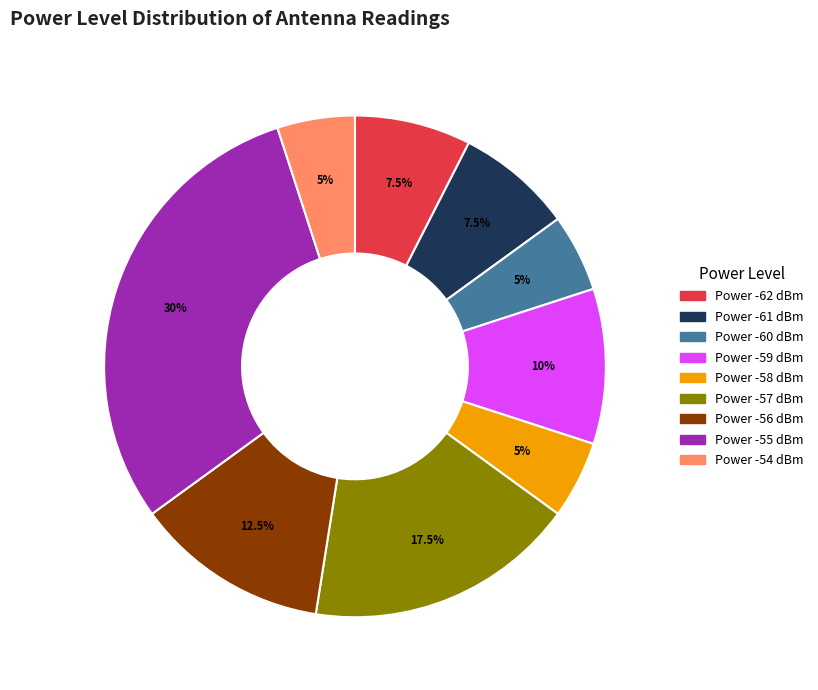

Does any single category account for the majority?

No